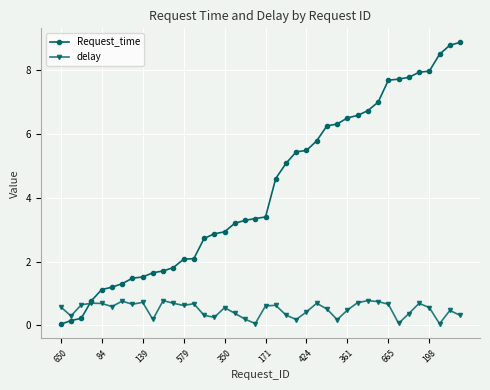

What is the value of the Request_time point at the 36th from the left?

7.9